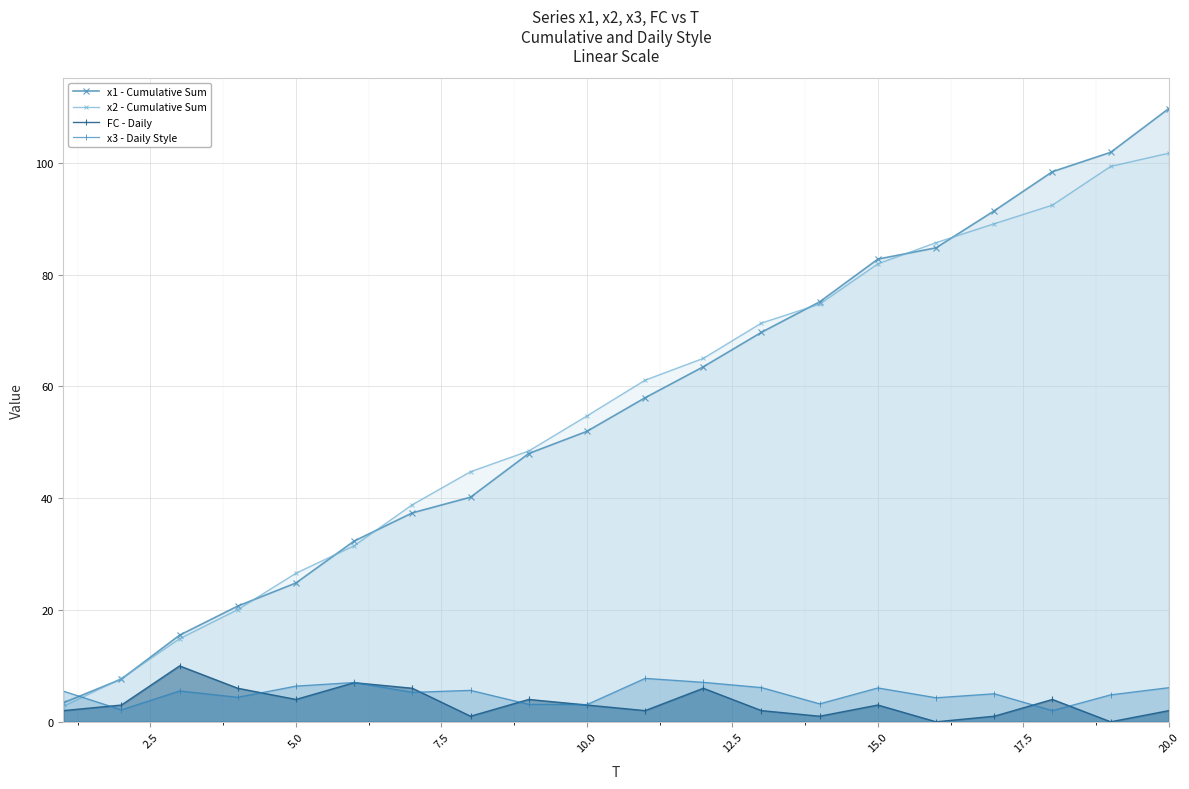

How many data points in FC - Daily are above 3?

8